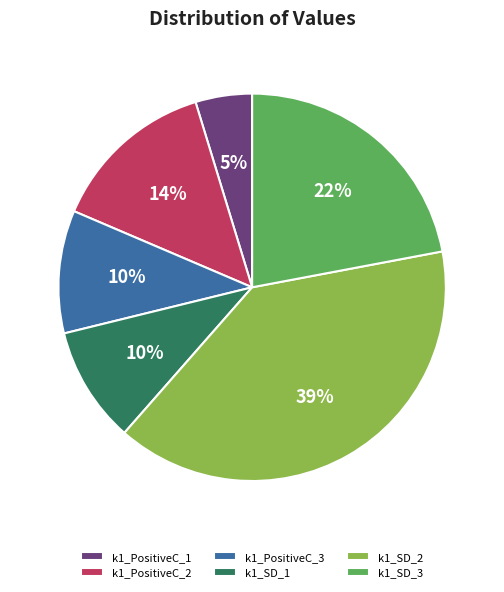

How many slices are in this pie chart?

6